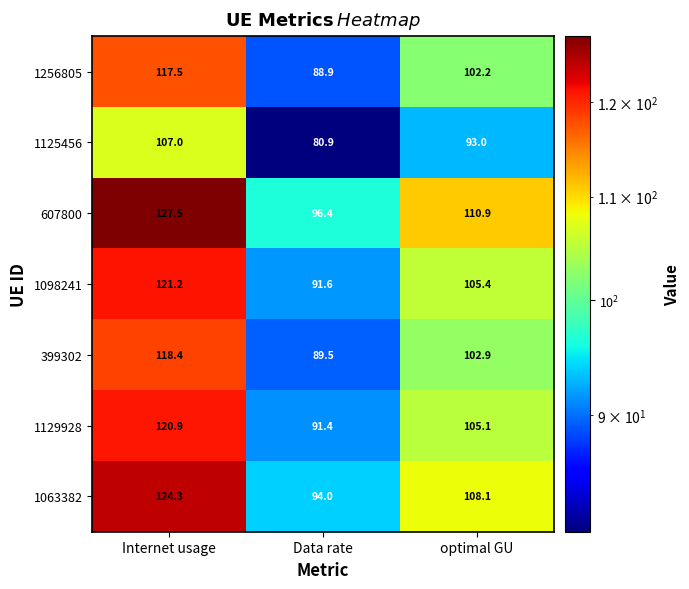

What is the maximum value shown in the chart?

127.5